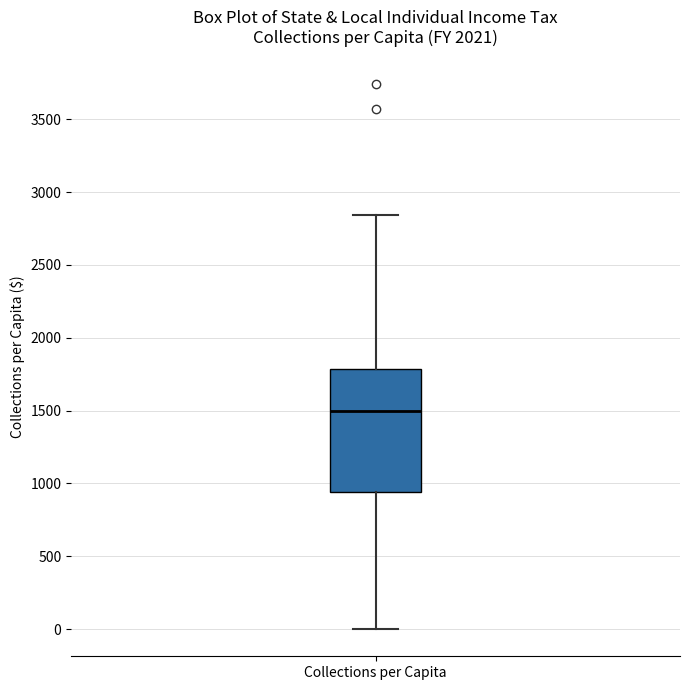

Where does the lower whisker of the box for Collections per Capita end on the y-axis? The values are not printed on the chart, so give them approximately, as read against the axis.

0